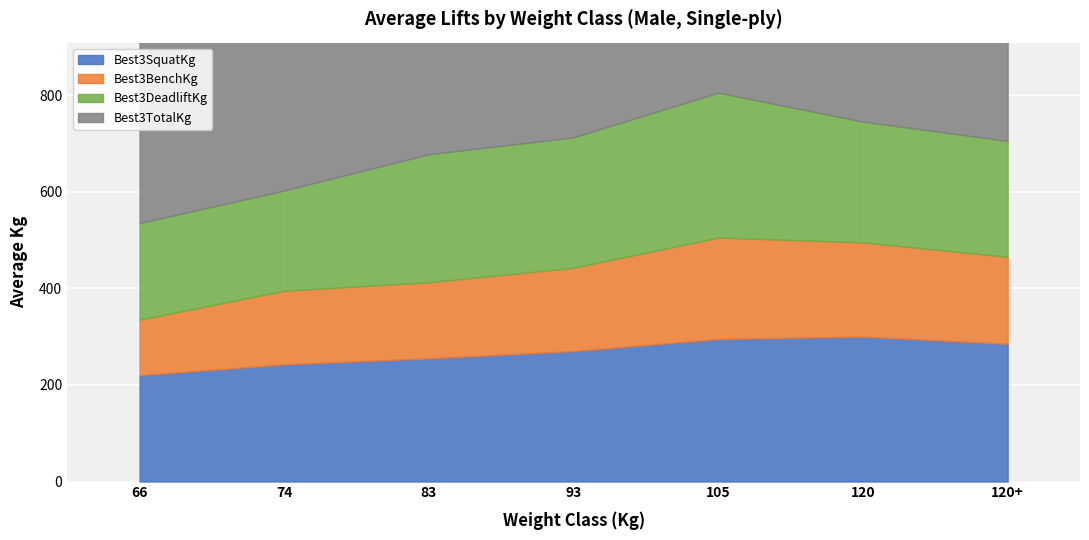

Does the chart display data point markers on the line(s)?

No